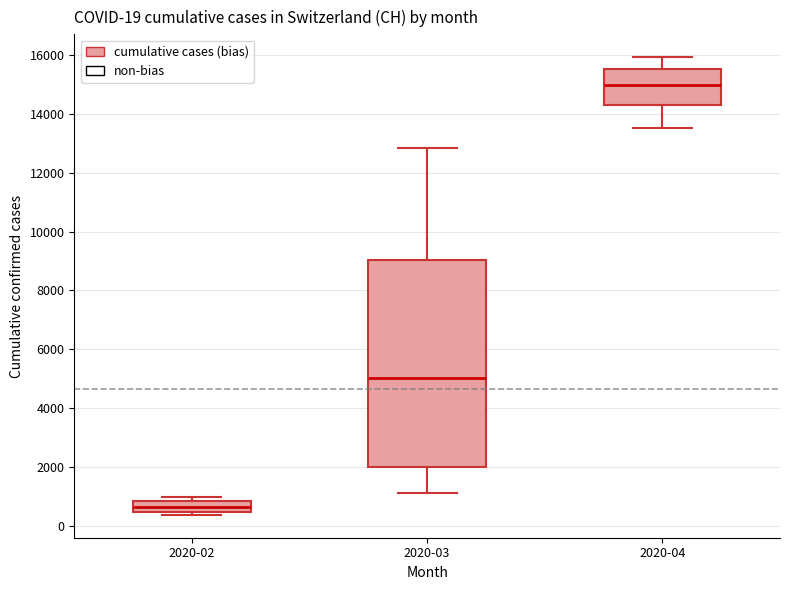

Which box's median line is the highest?

2020-04